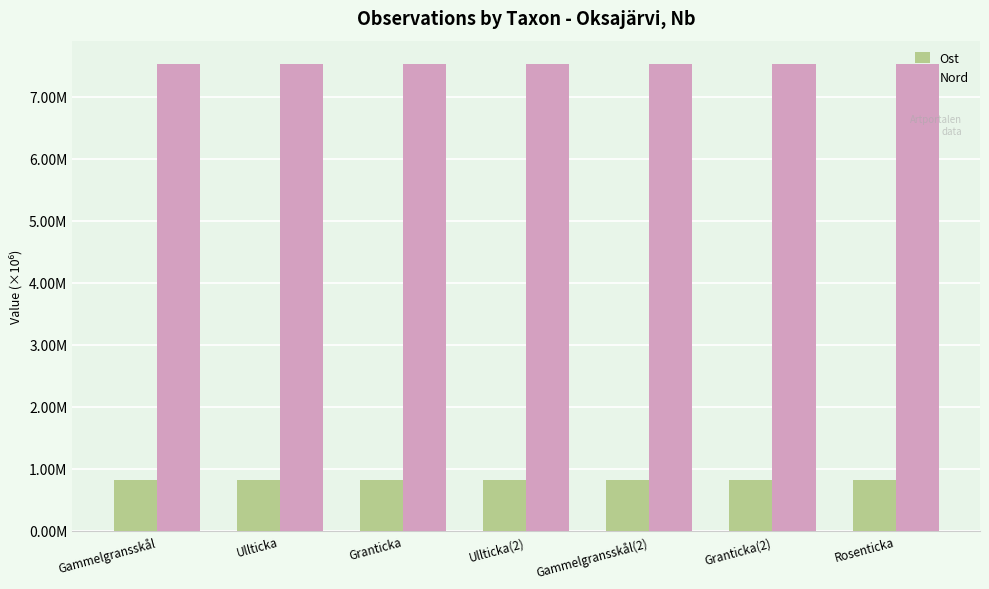

Are the bars grouped side by side (vs. stacked)?

Yes